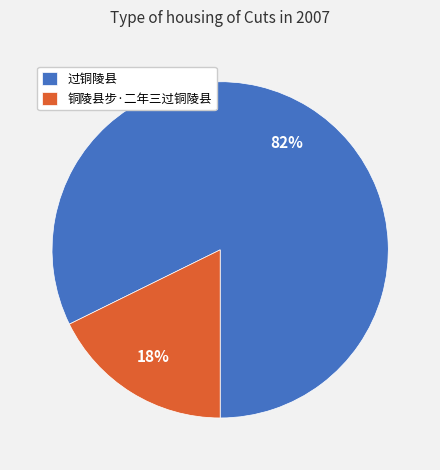

Rank the categories by value from highest to lowest.

过铜陵县, 铜陵县步·二年三过铜陵县